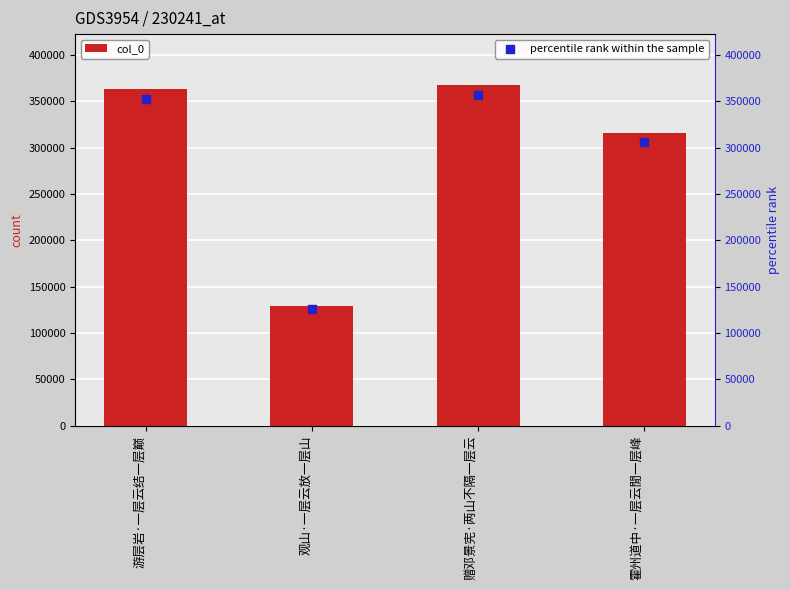

Which series has the largest total across all categories?

col_0